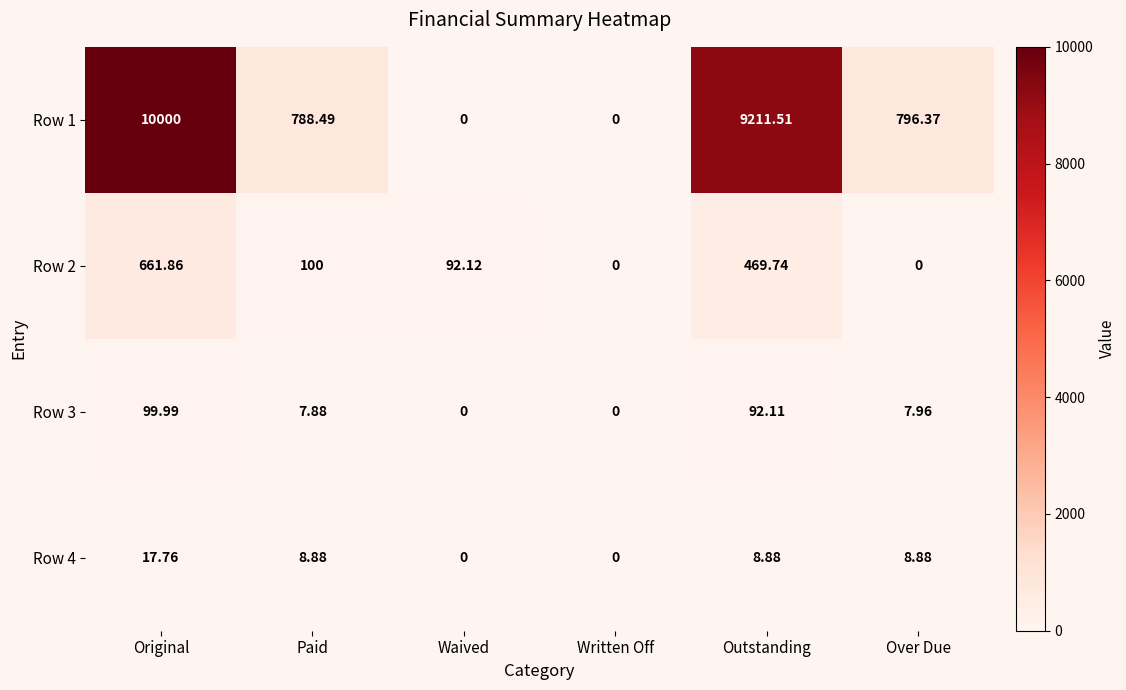

At which category is the sum across all series the highest?

Original